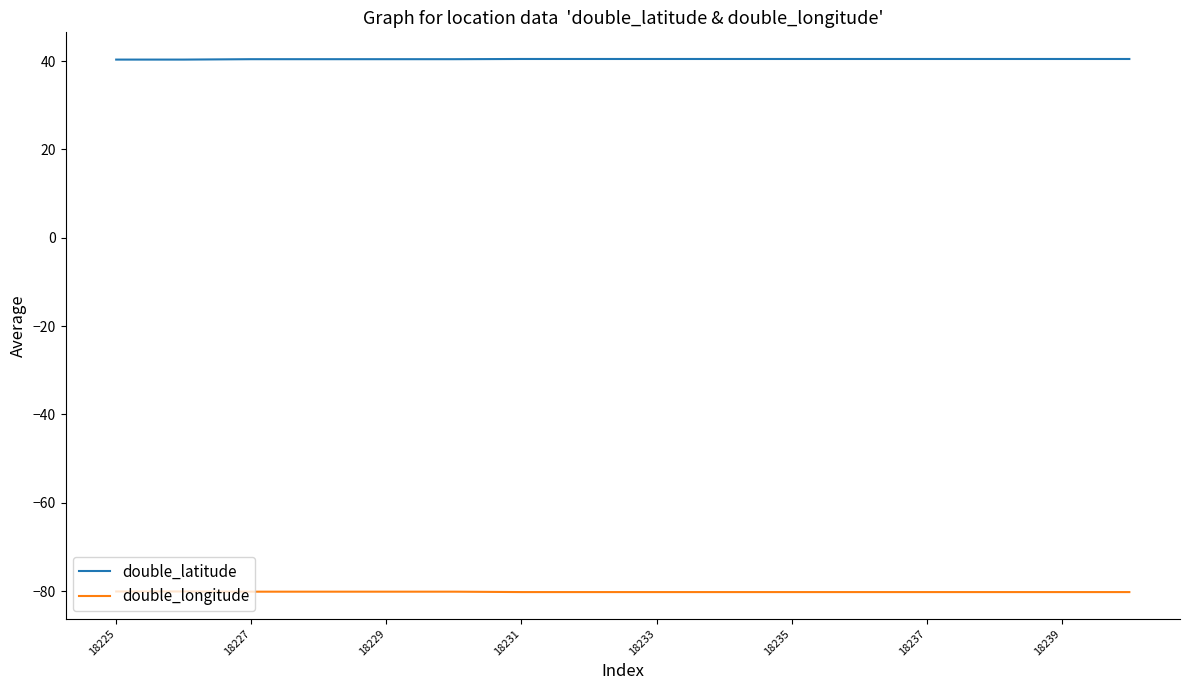

True or false: double_latitude and double_longitude intersect in this chart.

False